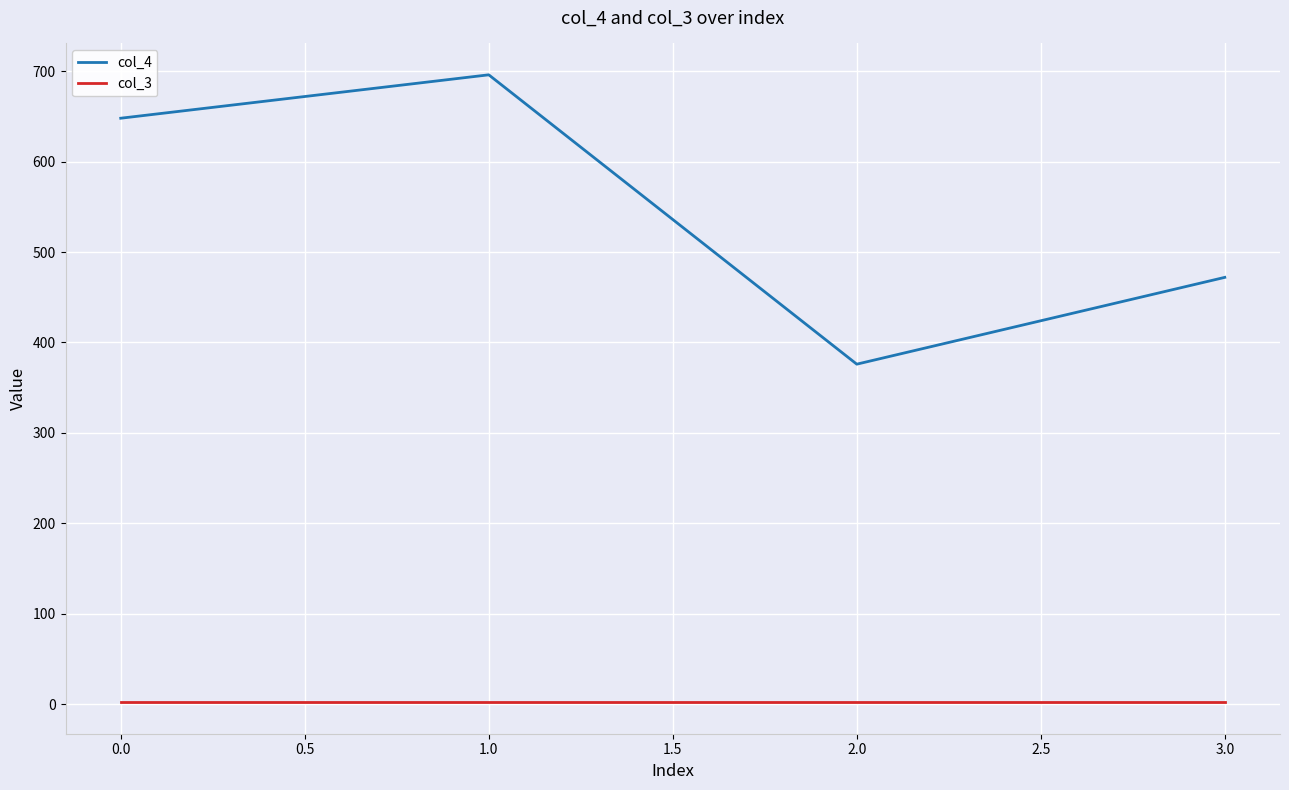

At which category does col_4 reach its first local valley?

2.0